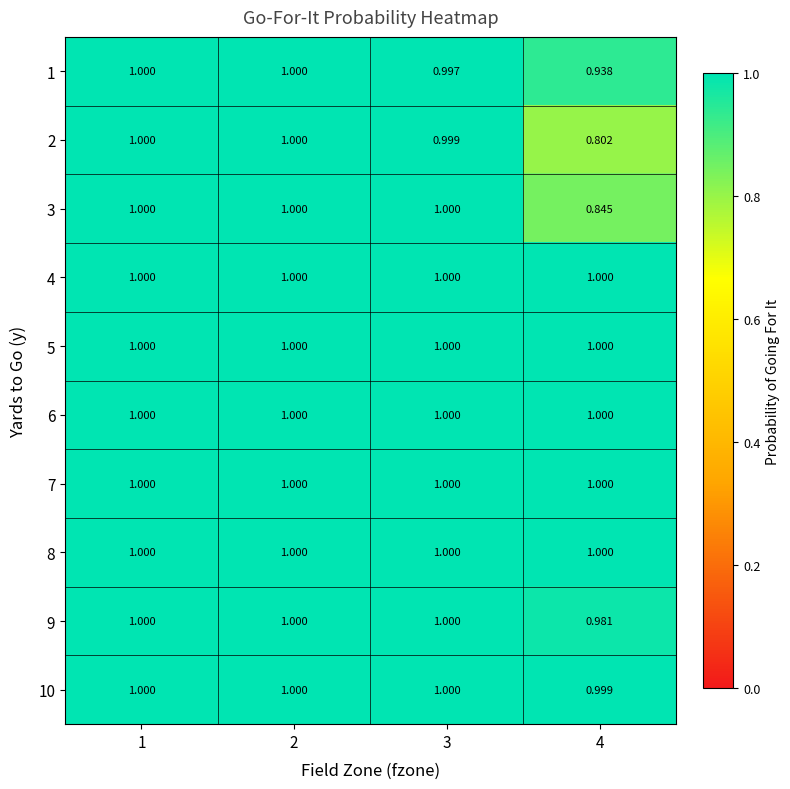

What is the greatest value displayed?

1.0